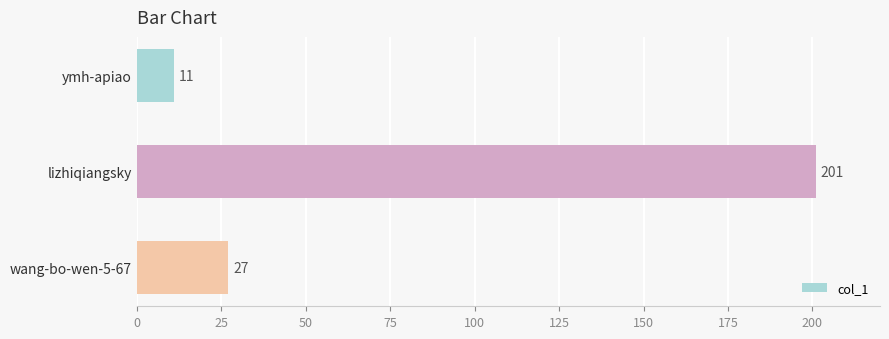

What is the smallest value displayed?

11